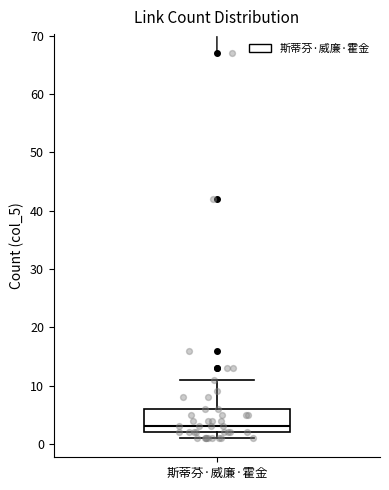

Transcribe this box plot: give where the median line is, the range the box spans, and where the two whiskers end, as read against the y-axis. The values are not printed on the chart, so give them approximately, as read against the axis.

median 3, box 2 to 6, whiskers 1 to 11